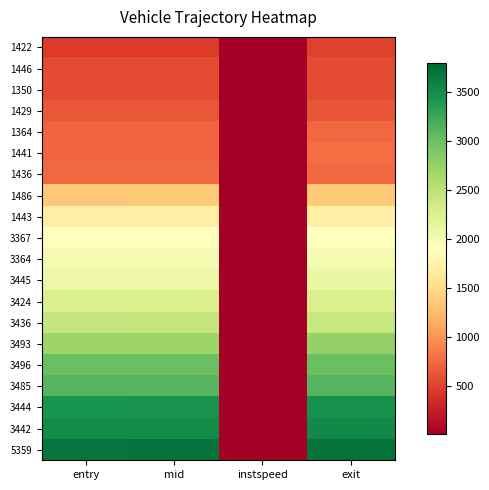

Reading left to right, list all the values displayed in this chart.

1422: entry=458.4	mid=462.1	instspeed=14.7	exit=498.2
1446: entry=555.4	mid=559.4	instspeed=5.0	exit=560.7
1350: entry=560.2	mid=563.4	instspeed=5.0	exit=563.0
1429: entry=633.7	mid=638.1	instspeed=5.0	exit=612.9
1364: entry=724.1	mid=728.4	instspeed=12.6	exit=733.6
1441: entry=726.3	mid=730.4	instspeed=12.4	exit=768.2
1436: entry=735.3	mid=739.6	instspeed=5.0	exit=740.7
1486: entry=1353.9	mid=1358.3	instspeed=11.6	exit=1364.0
1443: entry=1713.3	mid=1718.5	instspeed=10.1	exit=1724.5
3367: entry=1903.6	mid=1907.5	instspeed=13.1	exit=1912.6
3364: entry=1983.7	mid=1988.0	instspeed=12.3	exit=1993.0
3445: entry=2076.1	mid=2080.2	instspeed=15.2	exit=2084.8
3424: entry=2253.3	mid=2258.4	instspeed=9.8	exit=2264.5
3436: entry=2433.3	mid=2437.3	instspeed=5.0	exit=2412.5
3493: entry=2710.9	mid=2715.3	instspeed=12.7	exit=2748.3
3496: entry=3002.9	mid=3007.3	instspeed=12.0	exit=3012.8
3485: entry=3109.1	mid=3113.5	instspeed=12.5	exit=3117.7
3444: entry=3440.6	mid=3445.1	instspeed=11.5	exit=3472.8
3442: entry=3513.9	mid=3518.2	instspeed=14.9	exit=3522.8
5359: entry=3696.0	mid=3700.3	instspeed=11.9	exit=3705.9